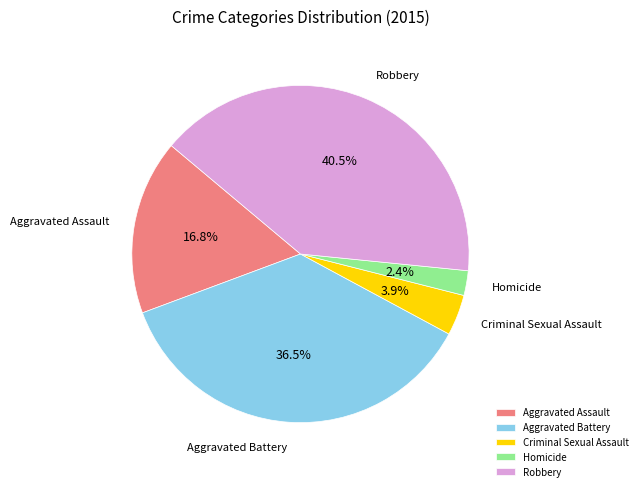

Which slice is the largest?

Robbery